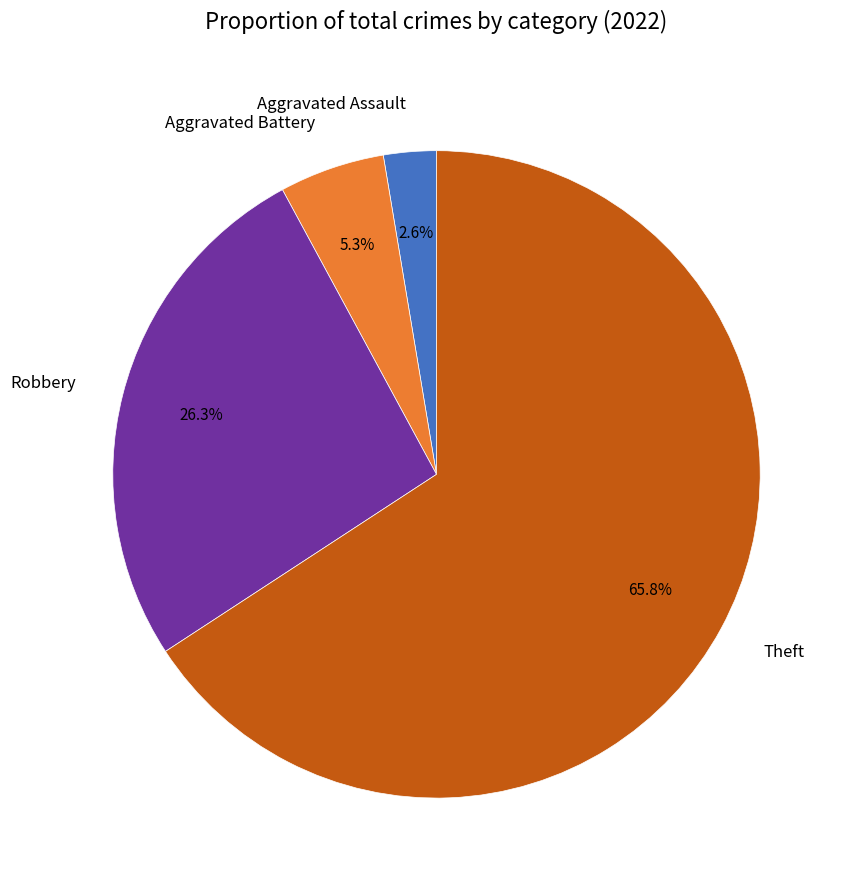

Combined, do Aggravated Battery and Robbery account for over 50%?

No